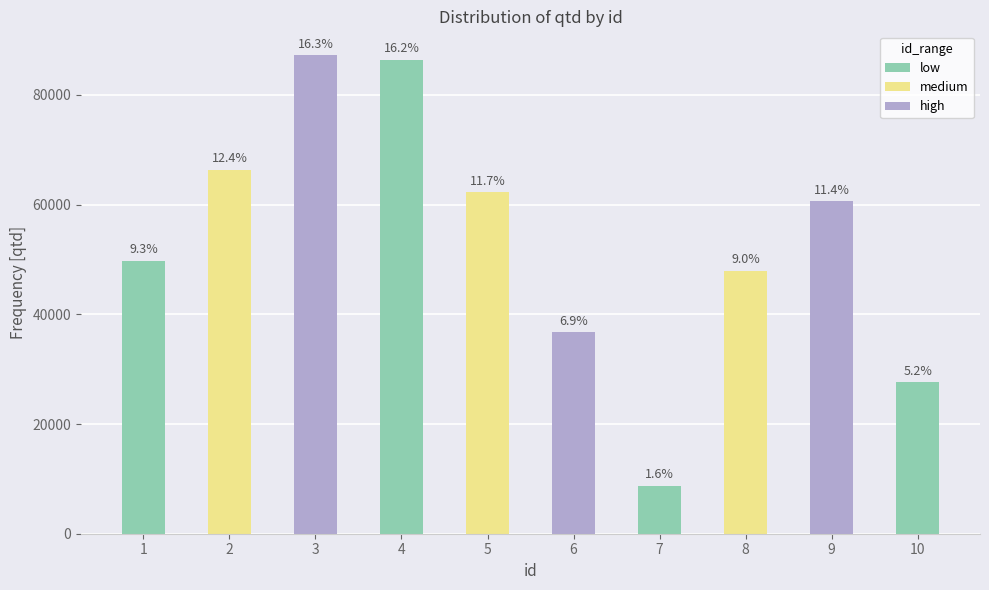

Reading left to right, transcribe all the data shown in this chart.

1=49776	2=66355	3=87229	4=86389	5=62296	6=36708	7=8741	8=47968	9=60580	10=27601